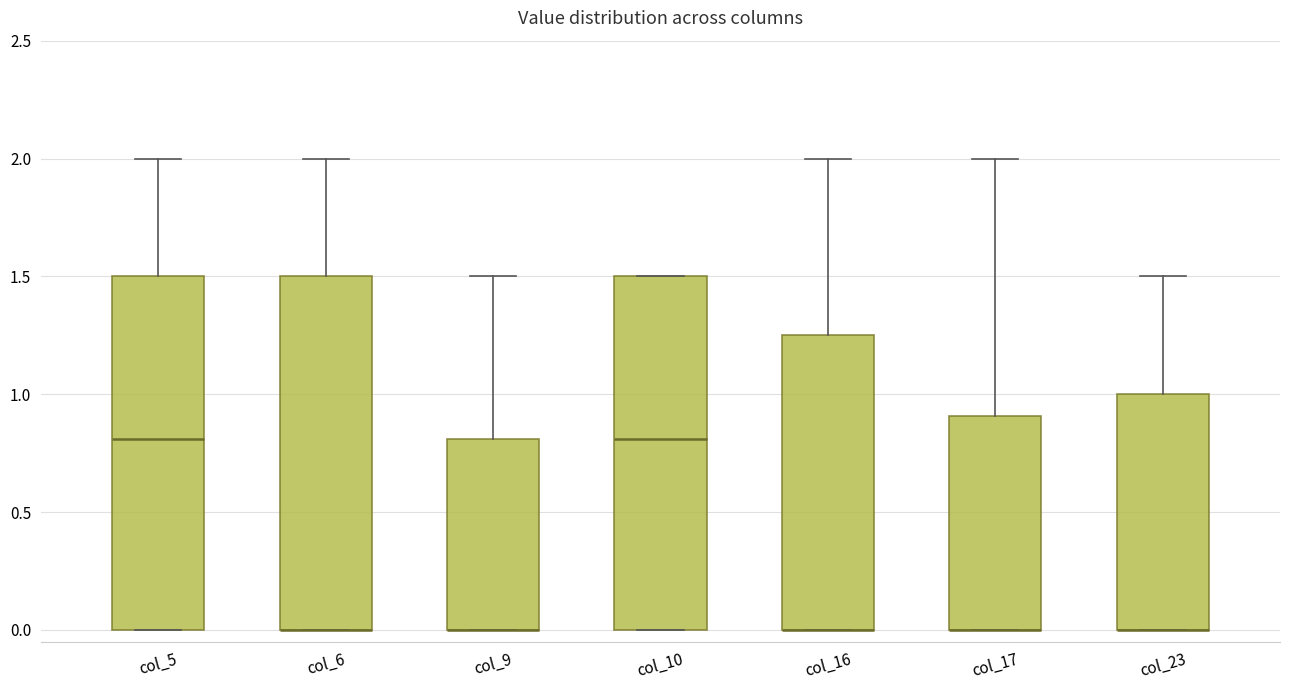

Reading left to right, read every box against the y-axis: the position of its median line, the range the box covers, and the ends of its whiskers. The values are not printed on the chart, so give them approximately, as read against the axis.

col_5: median 0.80, box 0.00 to 1.50, whiskers 0.00 to 2.00
col_6: median 0.00 (drawn on the box's lower edge), box 0.00 to 1.50, whiskers 0.00 to 2.00
col_9: median 0.00 (drawn on the box's lower edge), box 0.00 to 0.80, whiskers 0.00 to 1.50
col_10: median 0.80, box 0.00 to 1.50, whiskers 0.00 to 1.50
col_16: median 0.00 (drawn on the box's lower edge), box 0.00 to 1.25, whiskers 0.00 to 2.00
col_17: median 0.00 (drawn on the box's lower edge), box 0.00 to 0.90, whiskers 0.00 to 2.00
col_23: median 0.00 (drawn on the box's lower edge), box 0.00 to 1.00, whiskers 0.00 to 1.50